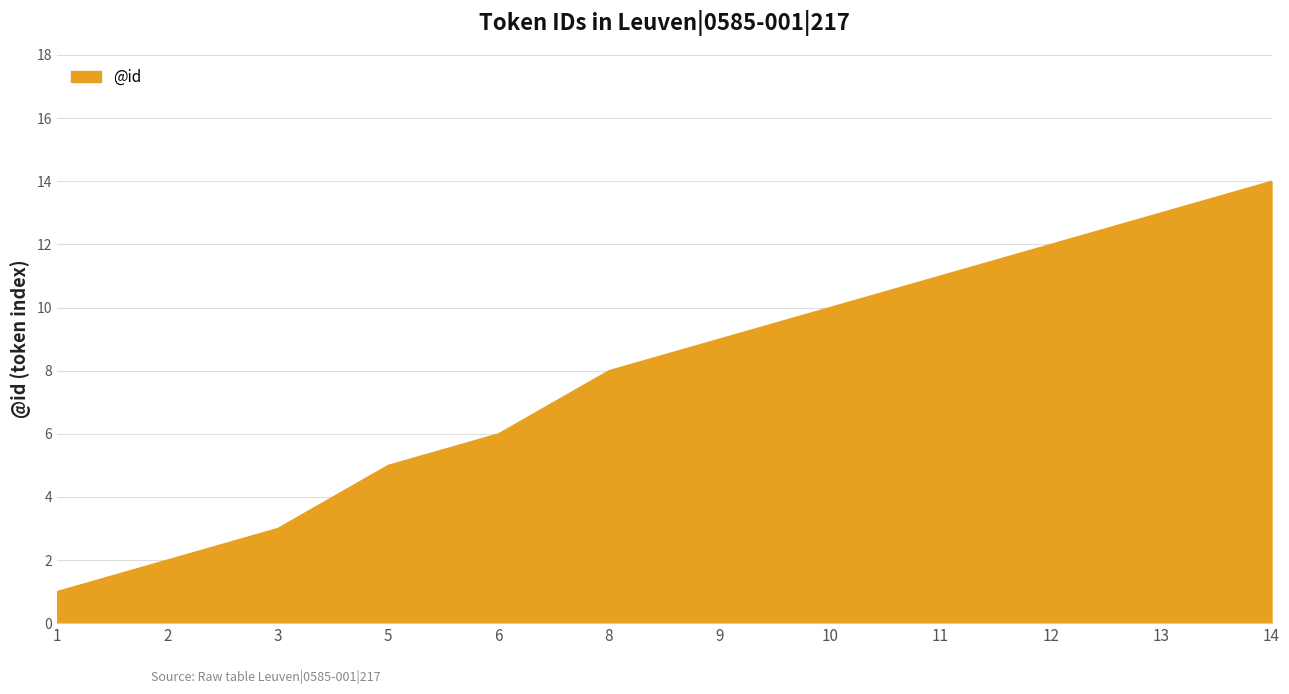

What is the difference between the second highest and second lowest values?

11